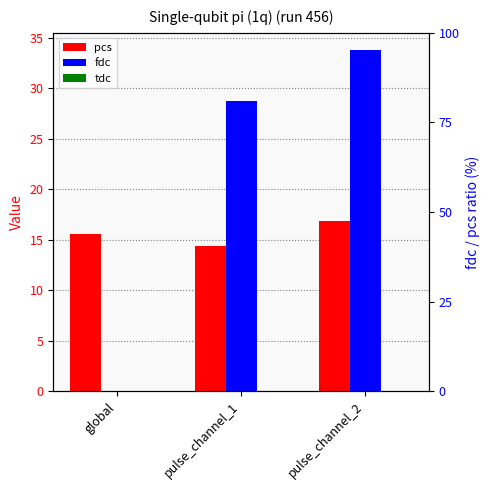

How many data points in fdc are less than 28?

1